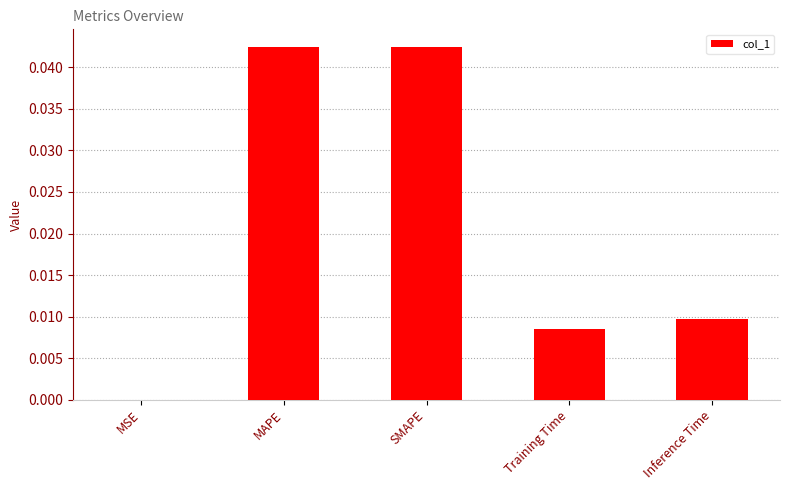

The chart shows a value of 0.0 at Training Time. True or false?

True